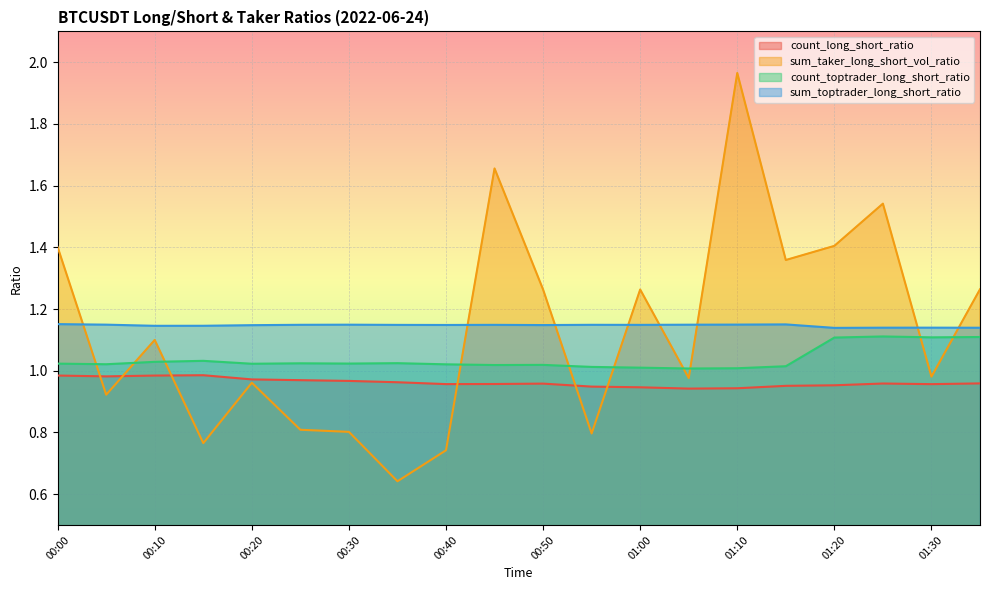

What is the value of the sum_taker_long_short_vol_ratio point at the 3rd from the left?

1.1